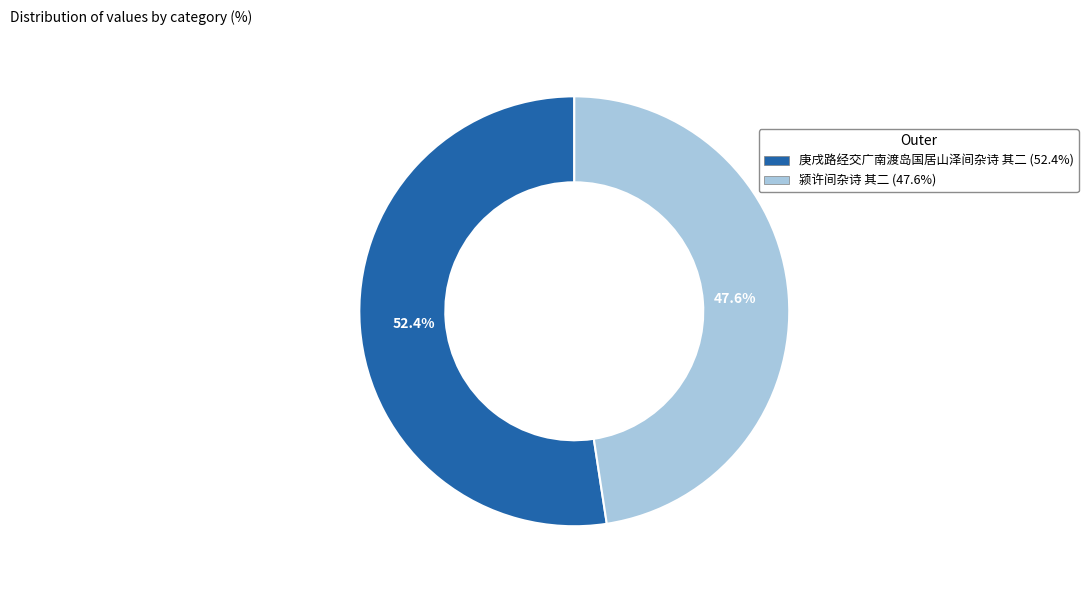

Is there any slice that represents more than half of the pie?

Yes